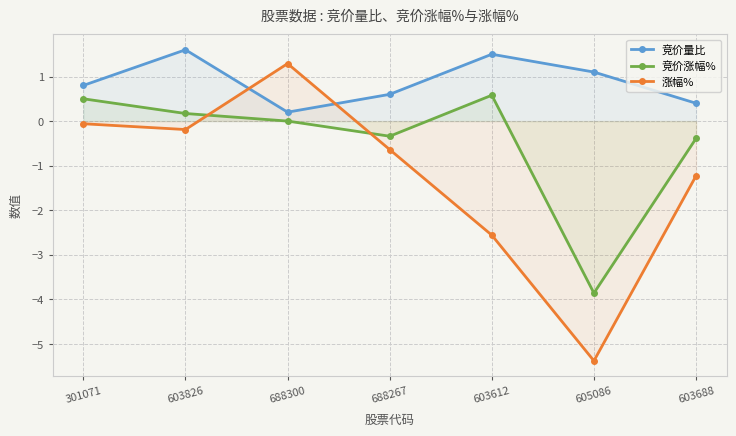

What is the difference between the maximum and minimum values in the 涨幅% series?

6.7